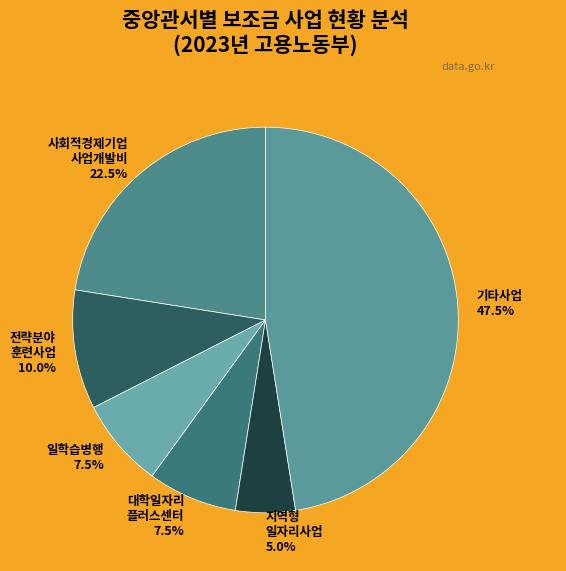

Is the sum of 일학습병행 and 기타사업 greater than half?

Yes